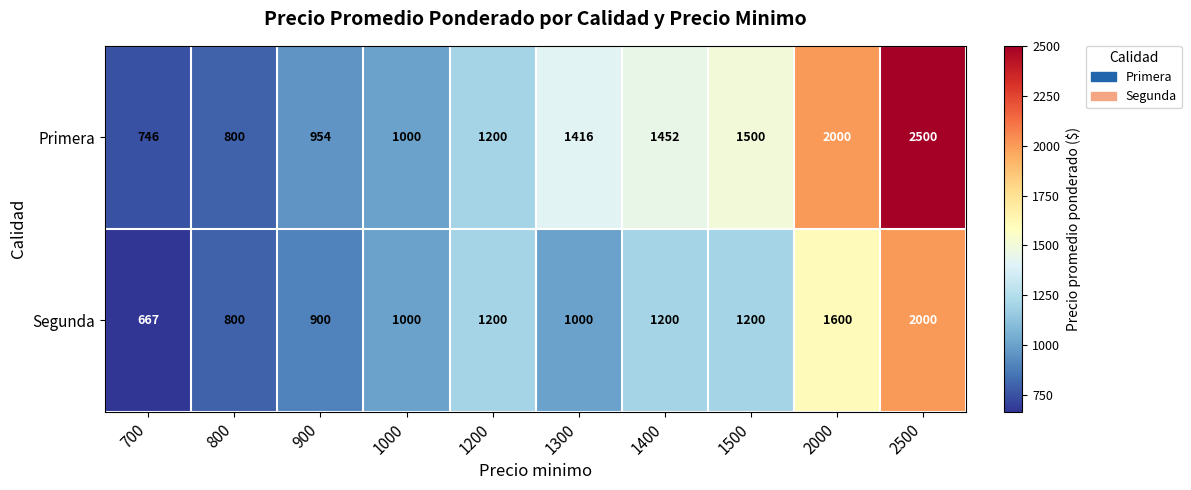

Rank the series by their maximum value, from lowest to highest.

Segunda, Primera